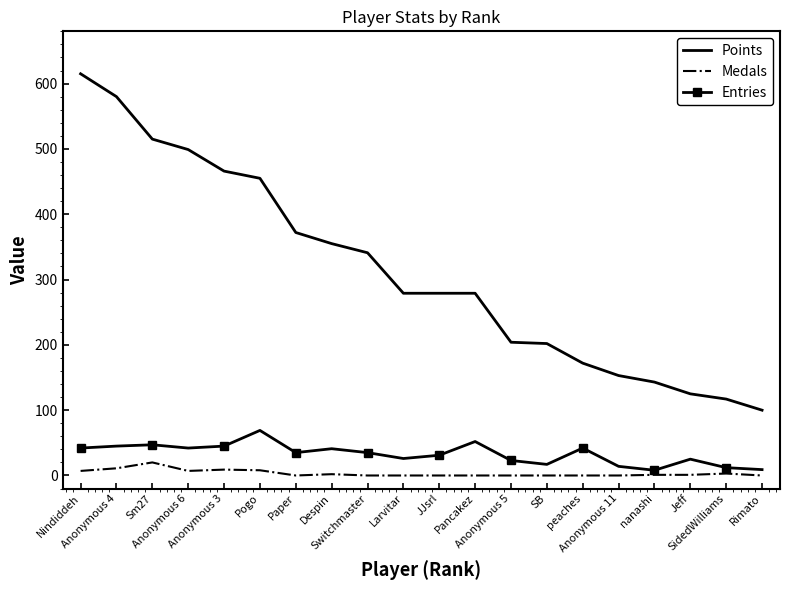

True or false: Points has a value of 466 at Anonymous 3.

True